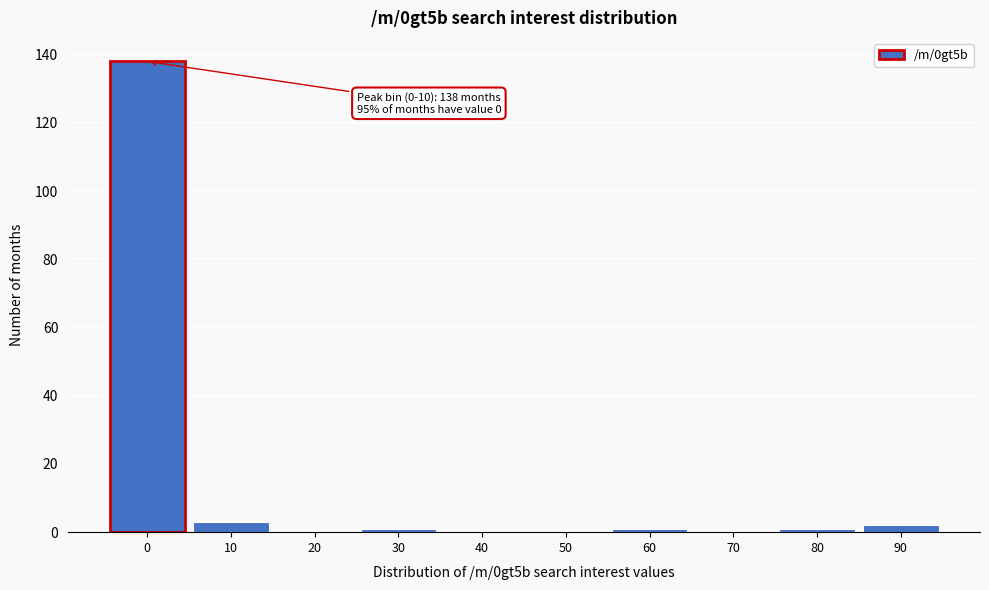

Reading right to left, extract all data points from this chart.

90=2	80=1	70=0	60=1	50=0	40=0	30=1	20=0	10=3	0=138